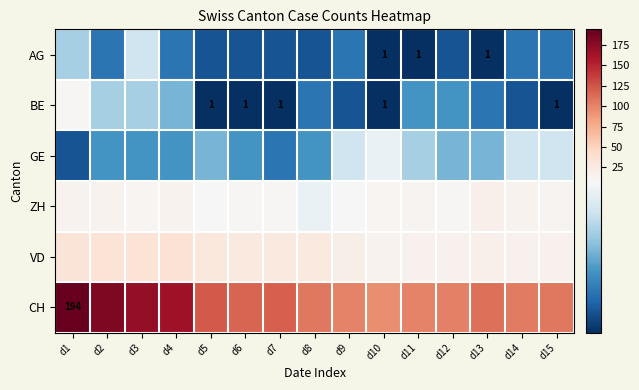

What is the minimum value shown in the chart?

1